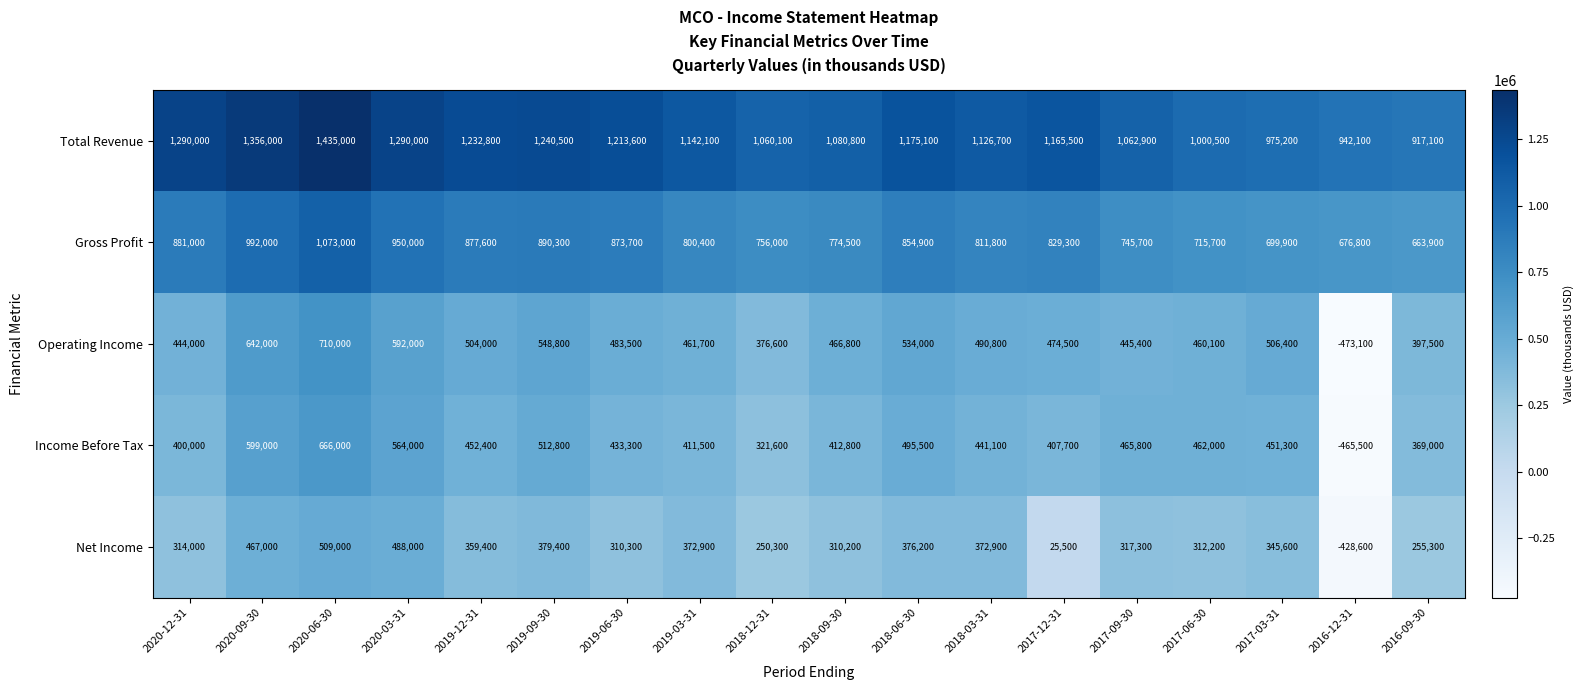

How many series are shown in this chart?

5